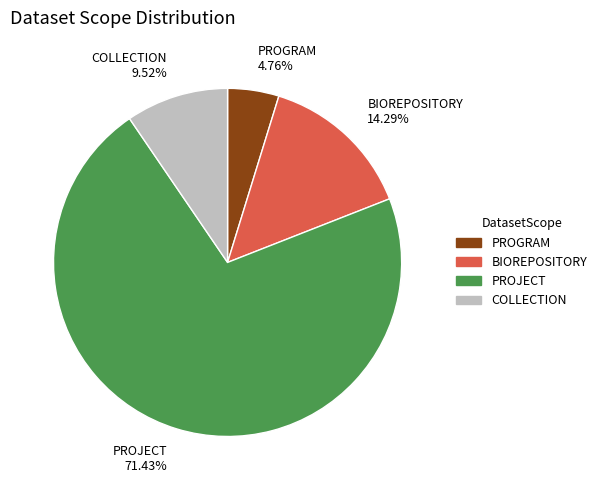

Is BIOREPOSITORY the majority of the pie?

No